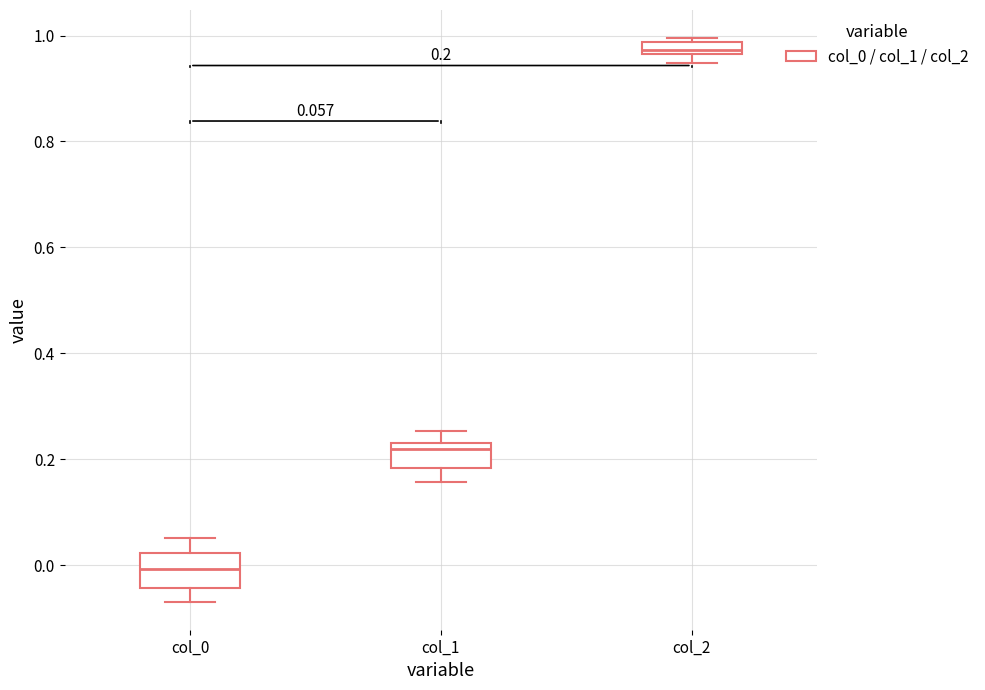

Which box has the highest median line?

col_2